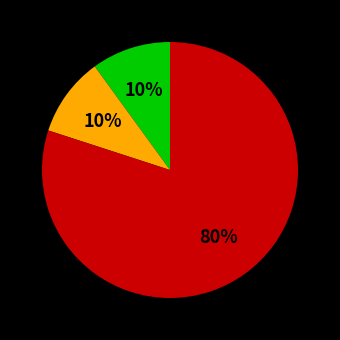

To the nearest percent, what is the average slice percentage?

33%